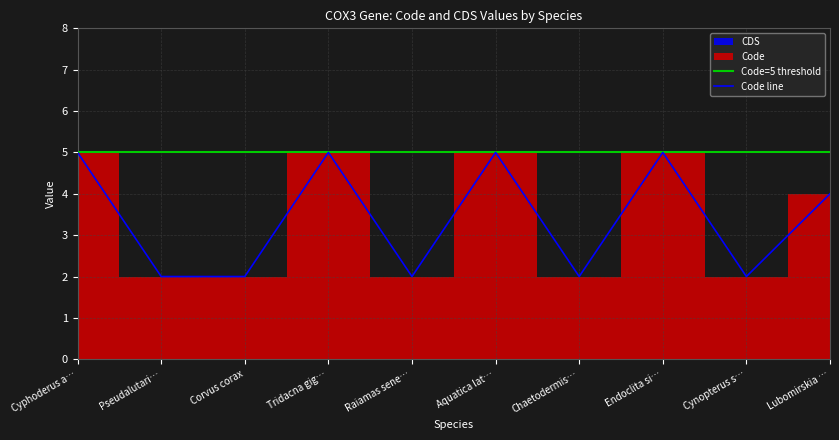

True or false: Code line has a value of 5 at Endoclita si….

True